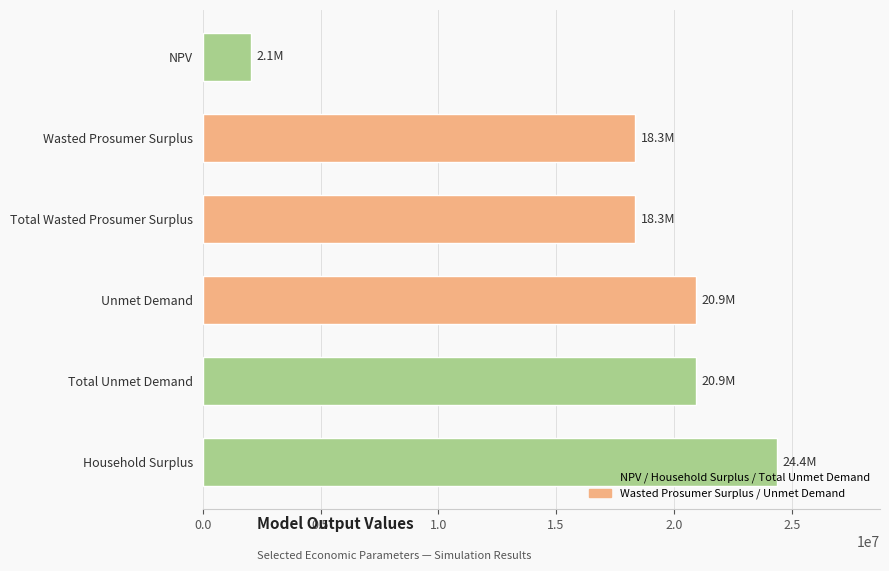

What is the label of the 4th bar from the bottom?

Total Wasted Prosumer Surplus